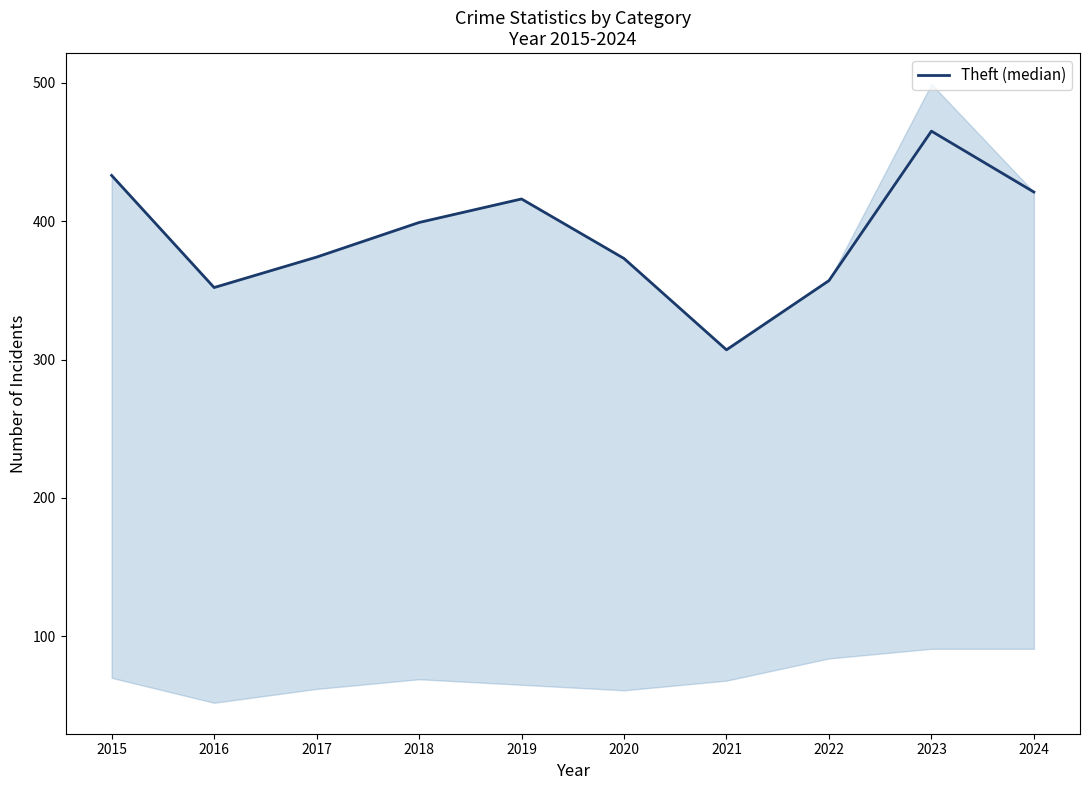

List the labels in order of value, smallest first.

2021, 2016, 2022, 2020, 2017, 2018, 2019, 2024, 2015, 2023